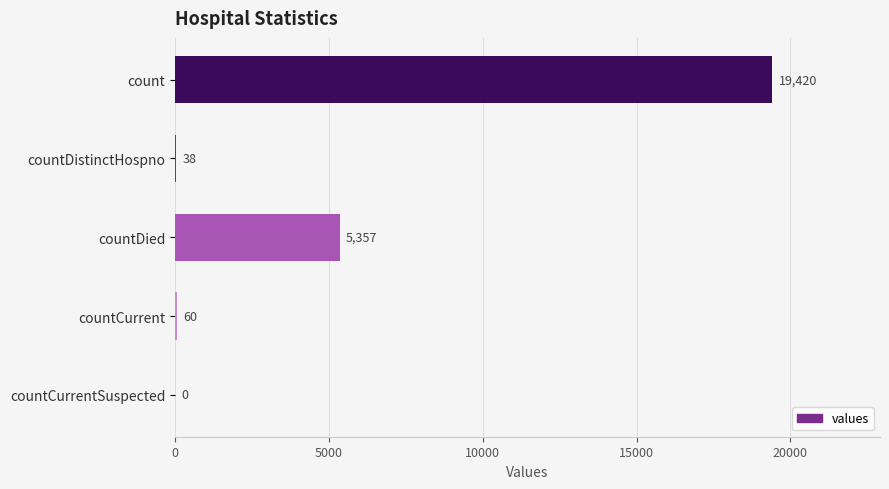

What is the change in value from count to countCurrentSuspected?

-19420